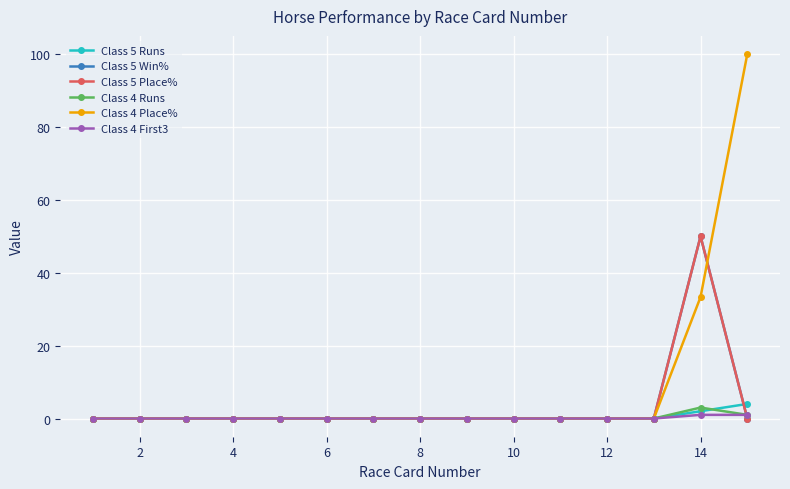

Which series has the largest total across all categories?

Class 4 Place%